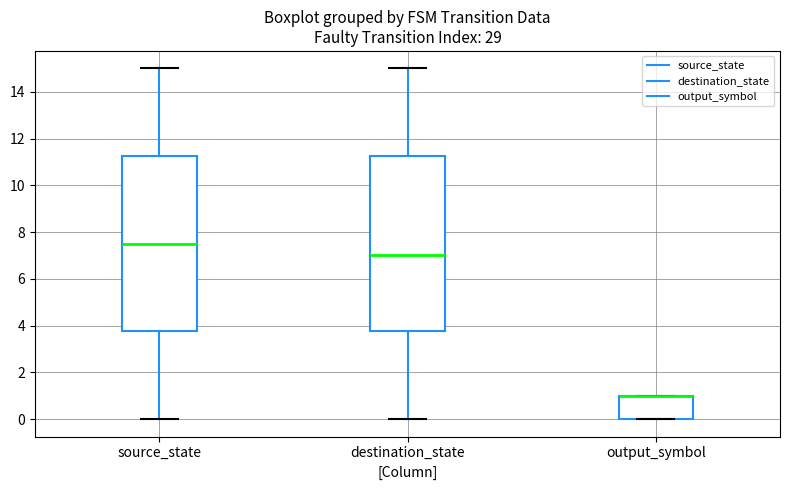

Reading left to right, read every box against the y-axis: the position of its median line, the range the box covers, and the ends of its whiskers. The values are not printed on the chart, so give them approximately, as read against the axis.

source_state: median 7.6, box 3.8 to 11.2, whiskers 0.0 to 15.0
destination_state: median 7.0, box 3.8 to 11.2, whiskers 0.0 to 15.0
output_symbol: median 1.0 (drawn on the box's upper edge), box 0.0 to 1.0, whiskers 0.0 to 1.0